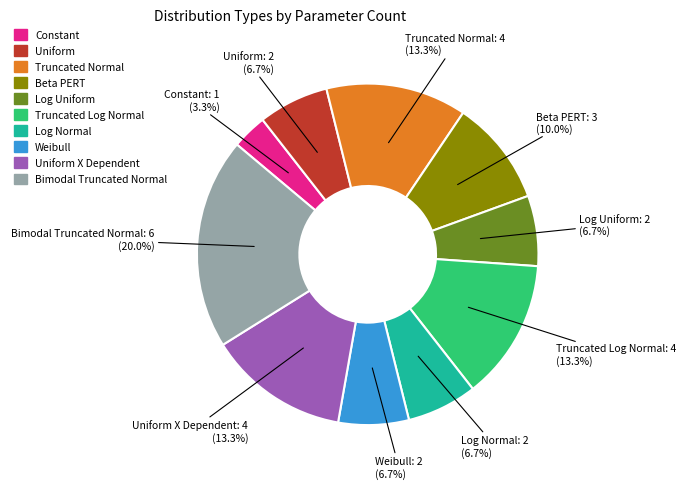

Between Log Uniform and Beta PERT, which is larger?

Beta PERT